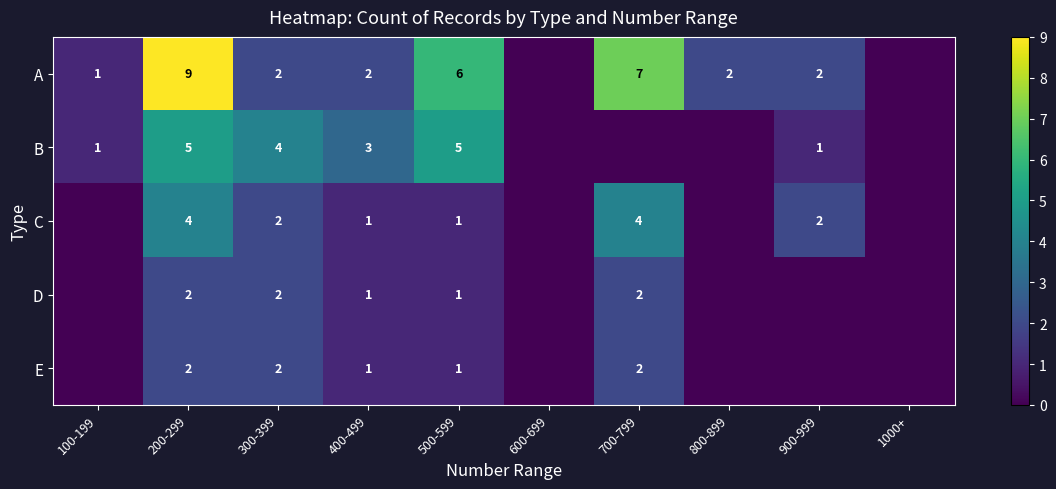

What is the sum of the B values at 500-599 and 100-199?

6